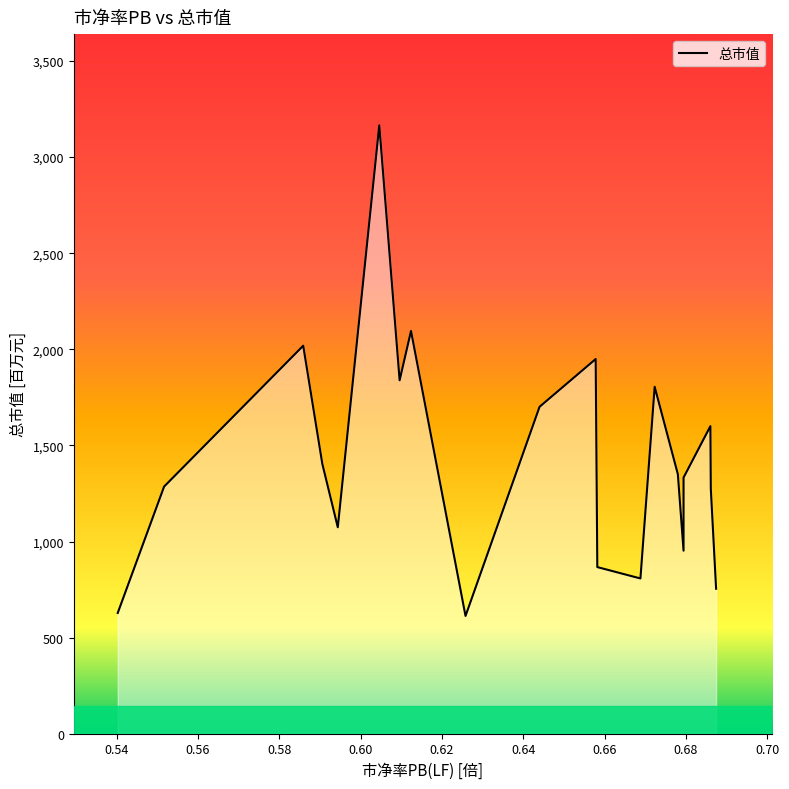

Is it true that the value at 0.5517 is 1285.8?

True